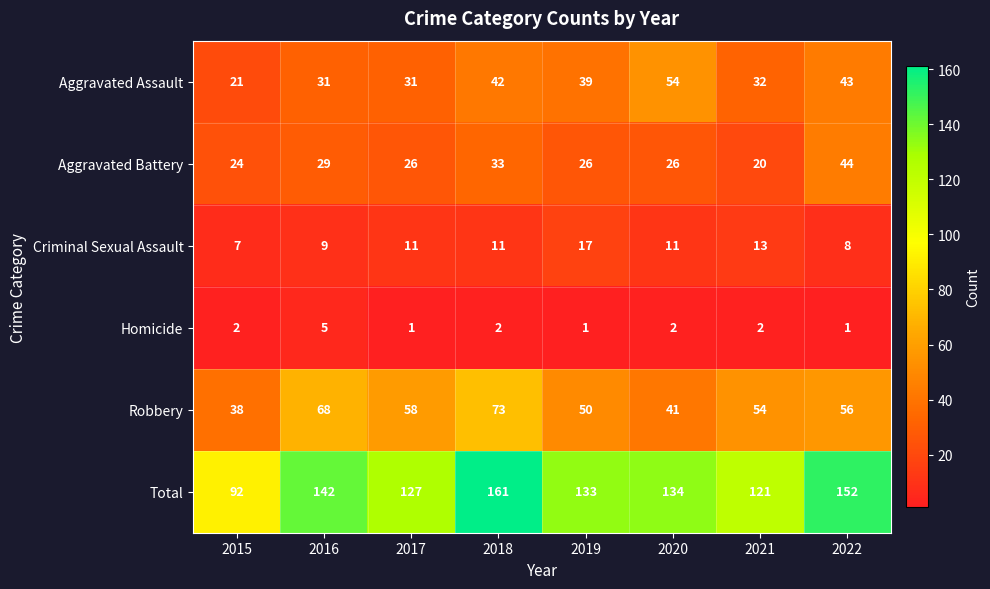

How many values in the Aggravated Assault series are below 39?

4